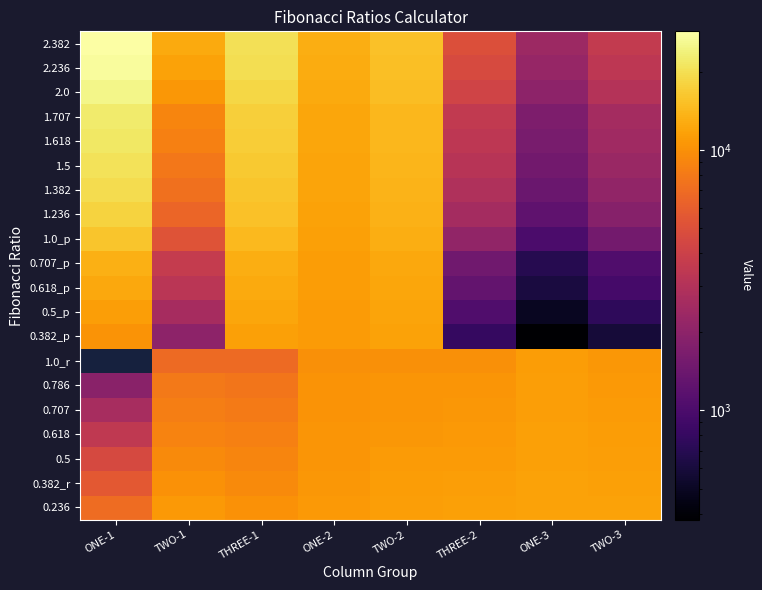

What is the difference between the highest and lowest values at TWO-3?

11165.3